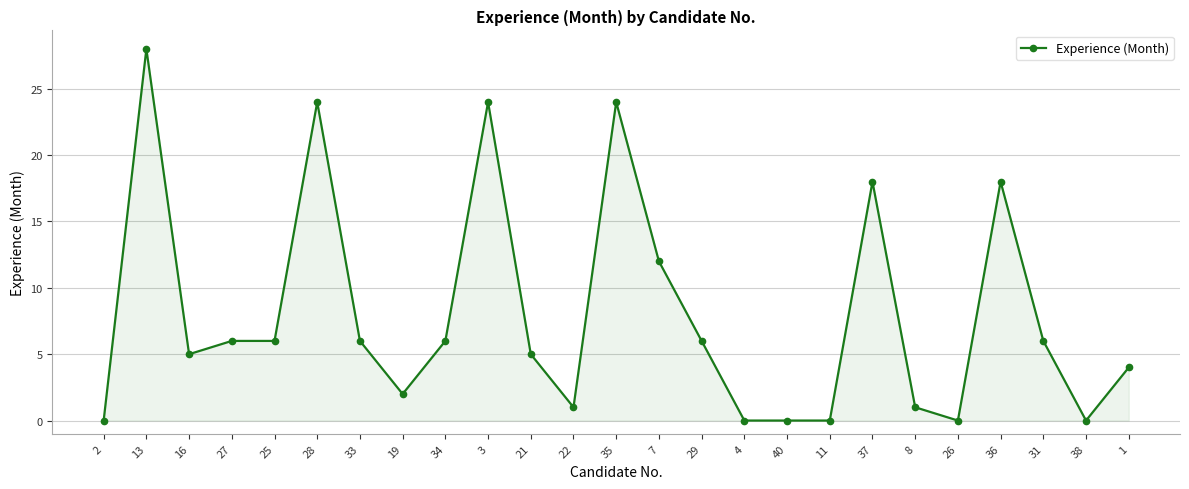

What is the difference between the values at 7 and 3?

12